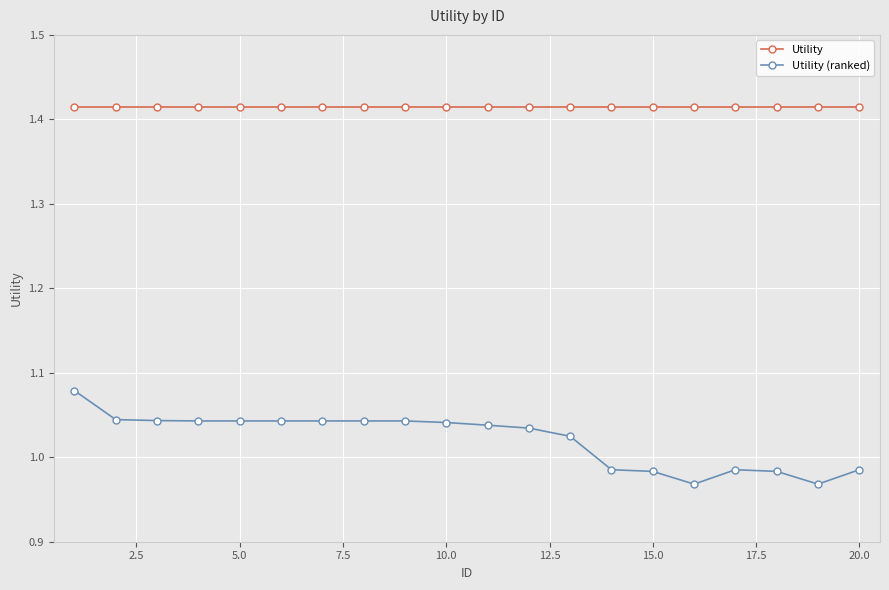

Does the chart display data point markers on the line(s)?

Yes